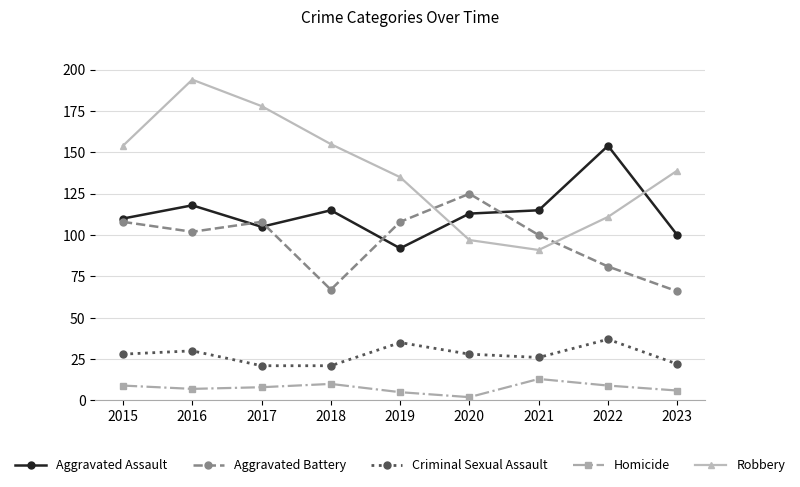

How many distinct data groups are displayed?

5